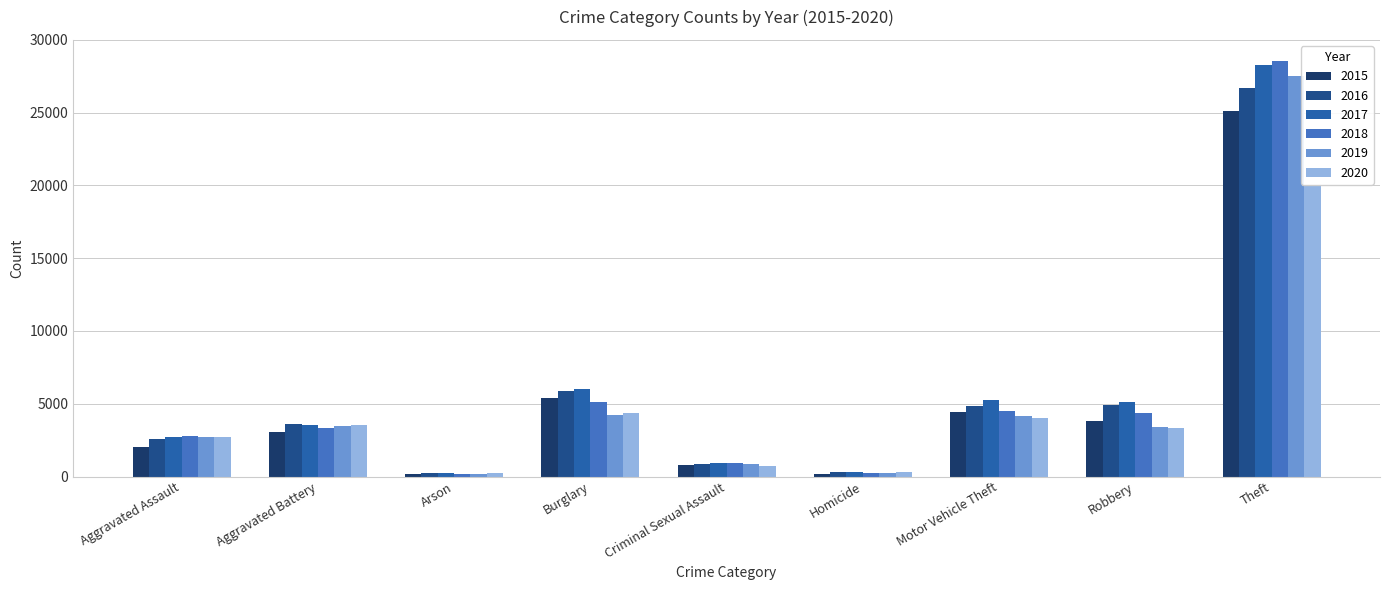

What is the difference between the maximum and second lowest values in the 2019 series?

27318